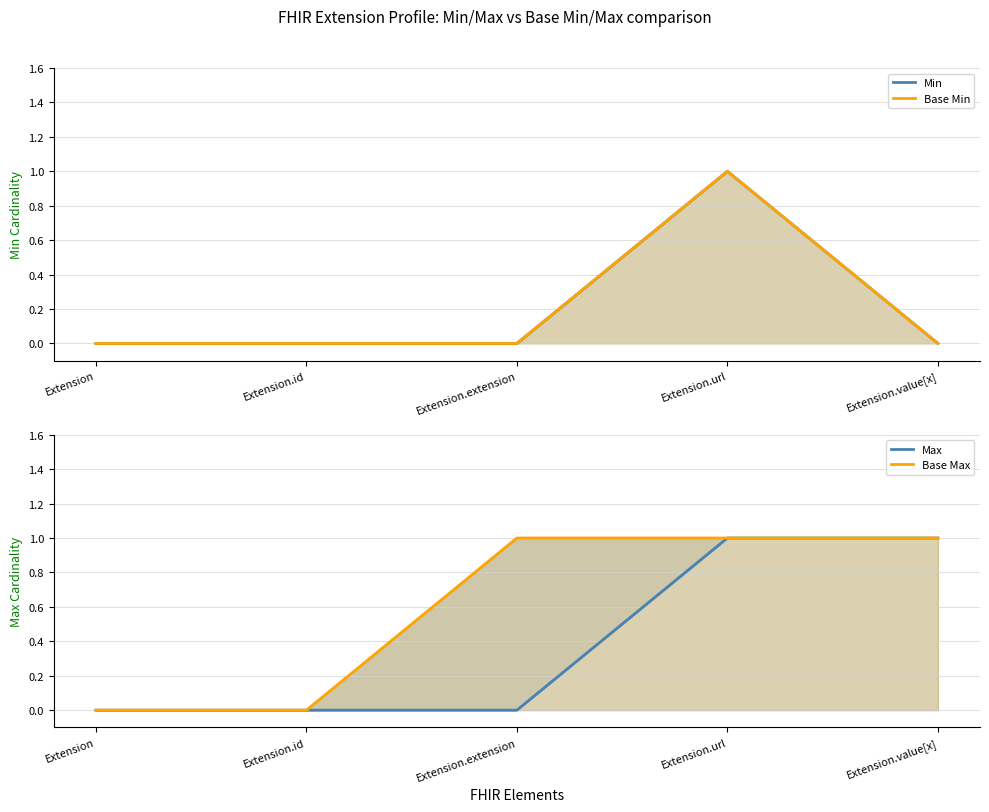

At Extension.id, list the series in order from largest to smallest.

Min, Base Min, Max, Base Max